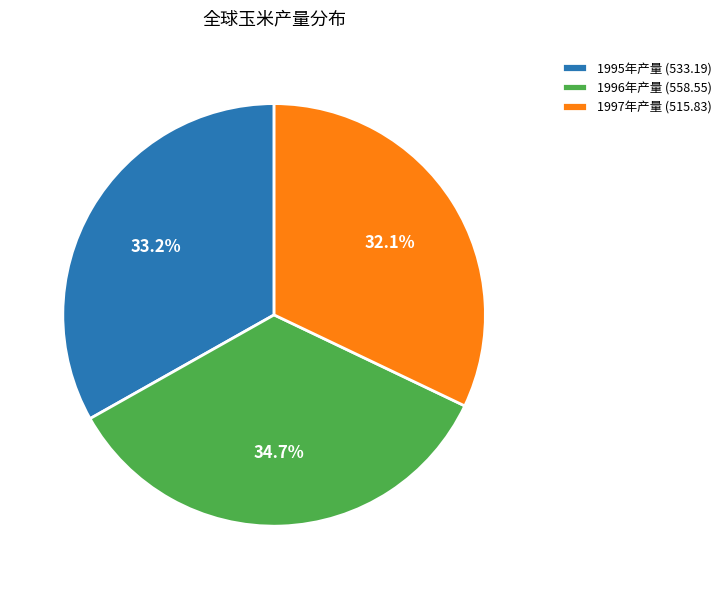

Does any single category account for the majority?

No